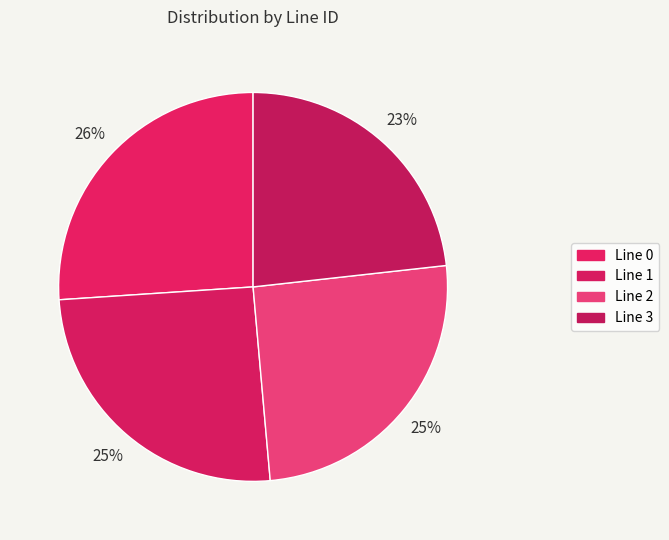

How many slices are in this pie chart?

4